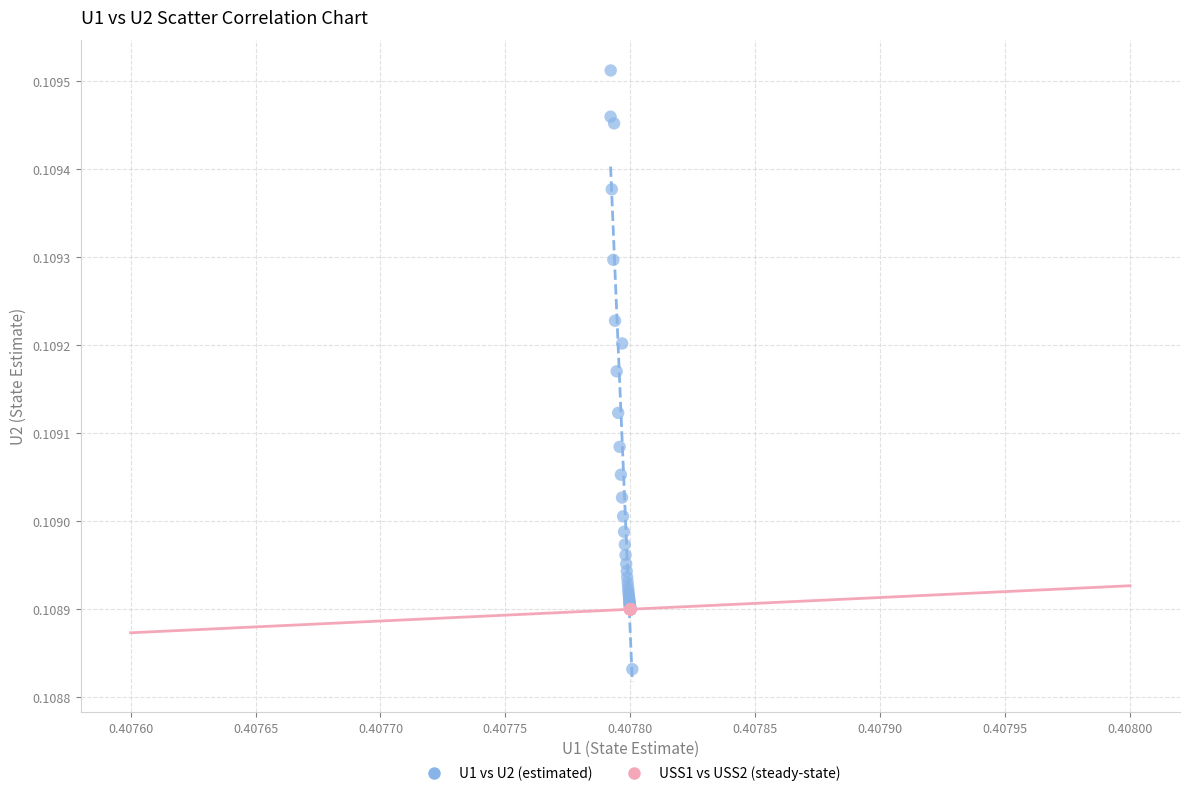

Which series contains the lowest Y value?

U1 vs U2 (estimated)